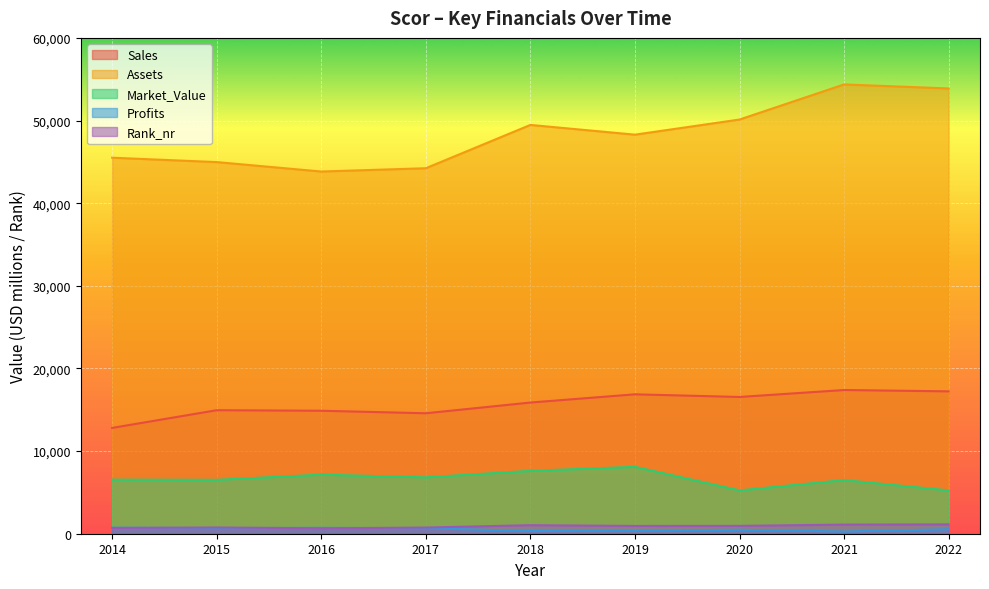

At which label does Profits reach its minimum?

2021